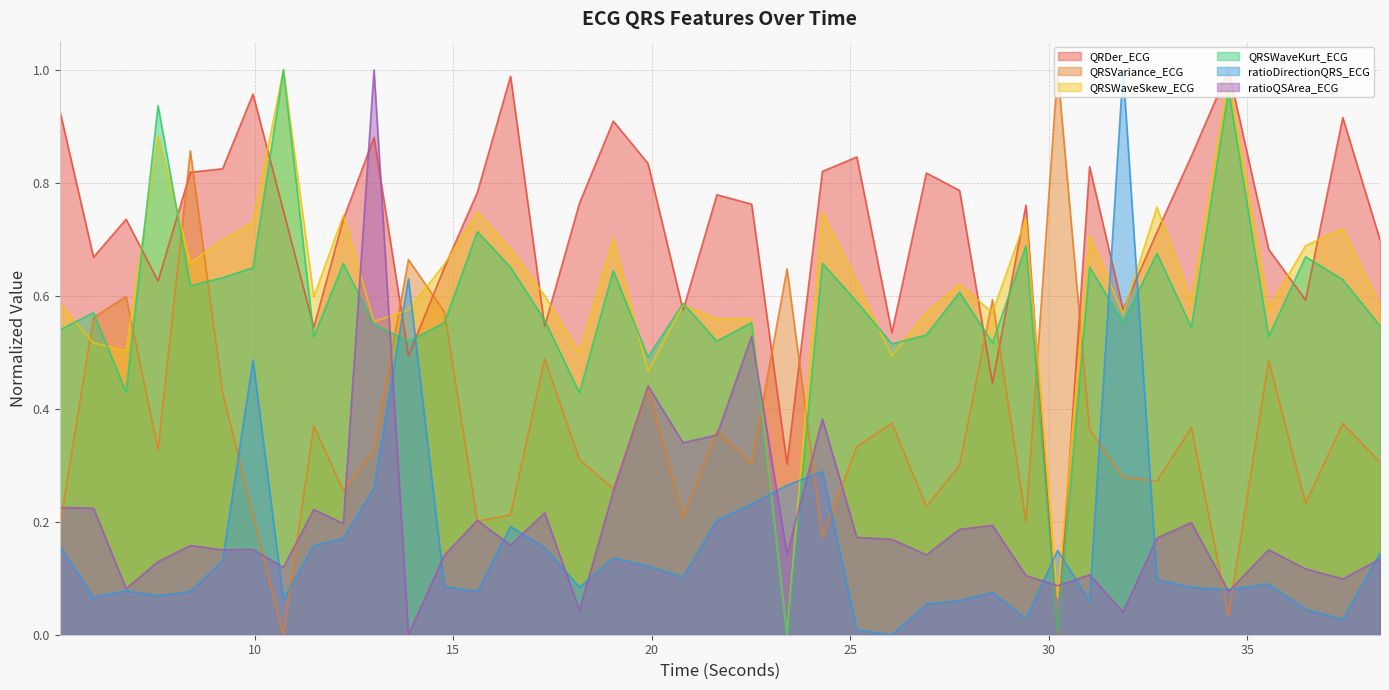

What is the average value of the QRSWaveSkew_ECG series?

0.6